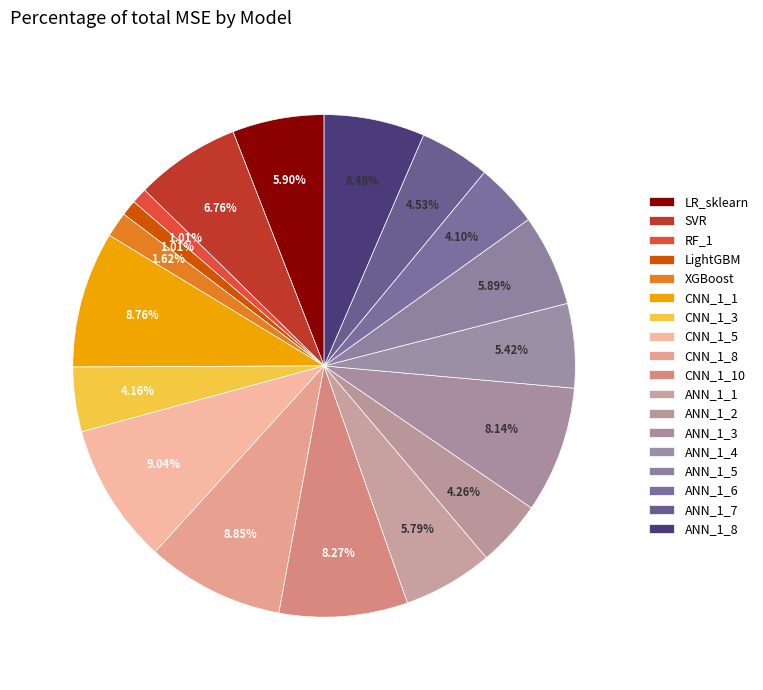

How many segments does this pie chart have?

18